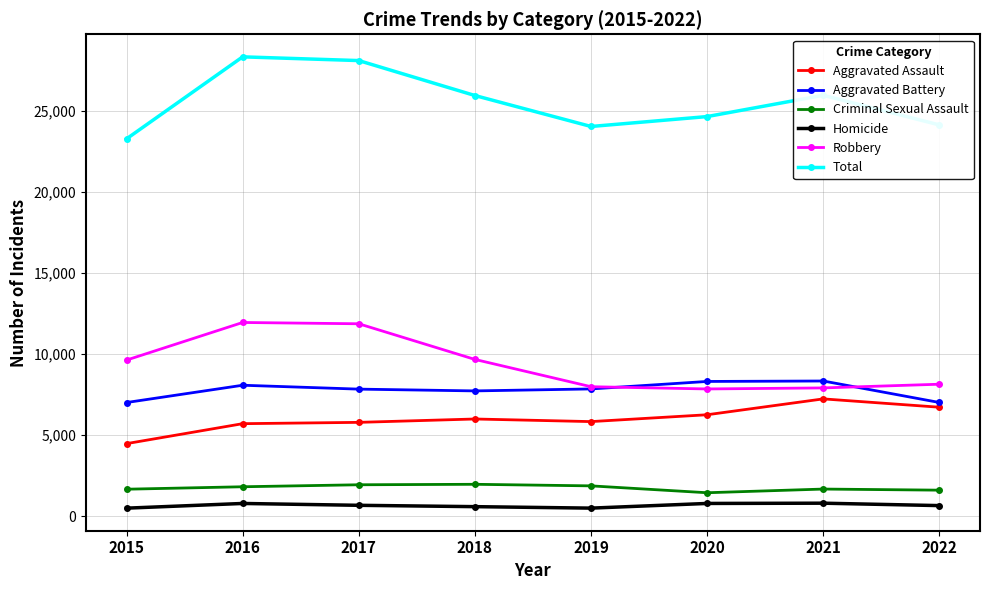

What is the difference between the maximum and second lowest values in the Homicide series?

305